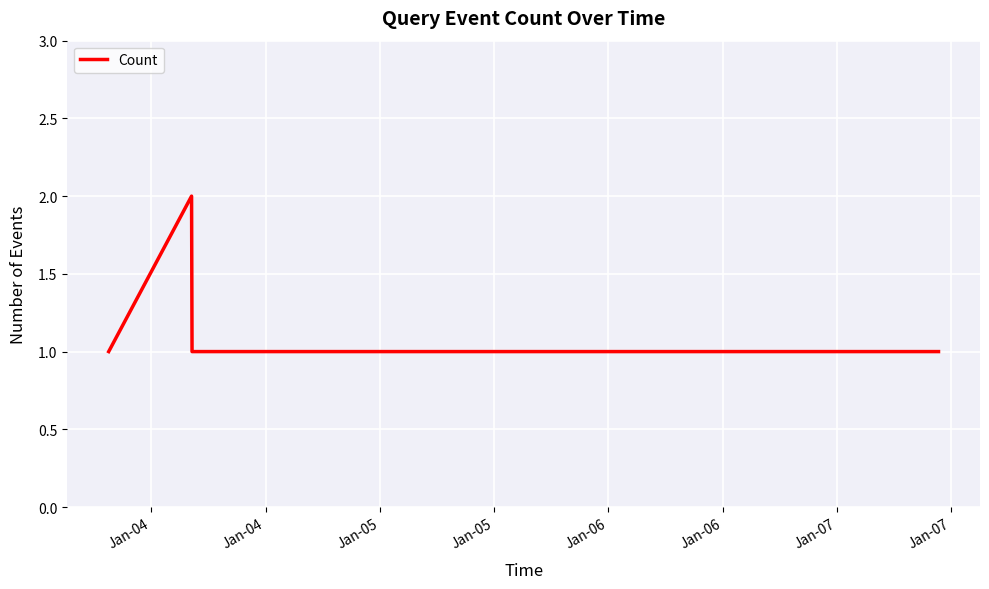

Is this an area chart (filled region under the line)?

No